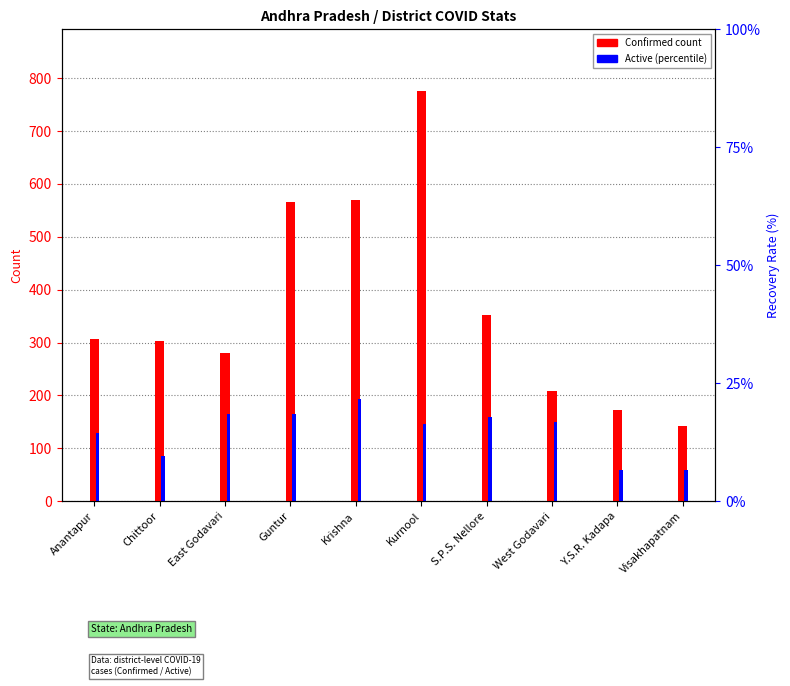

List the series in order of their overall mean, highest first.

Confirmed, Active